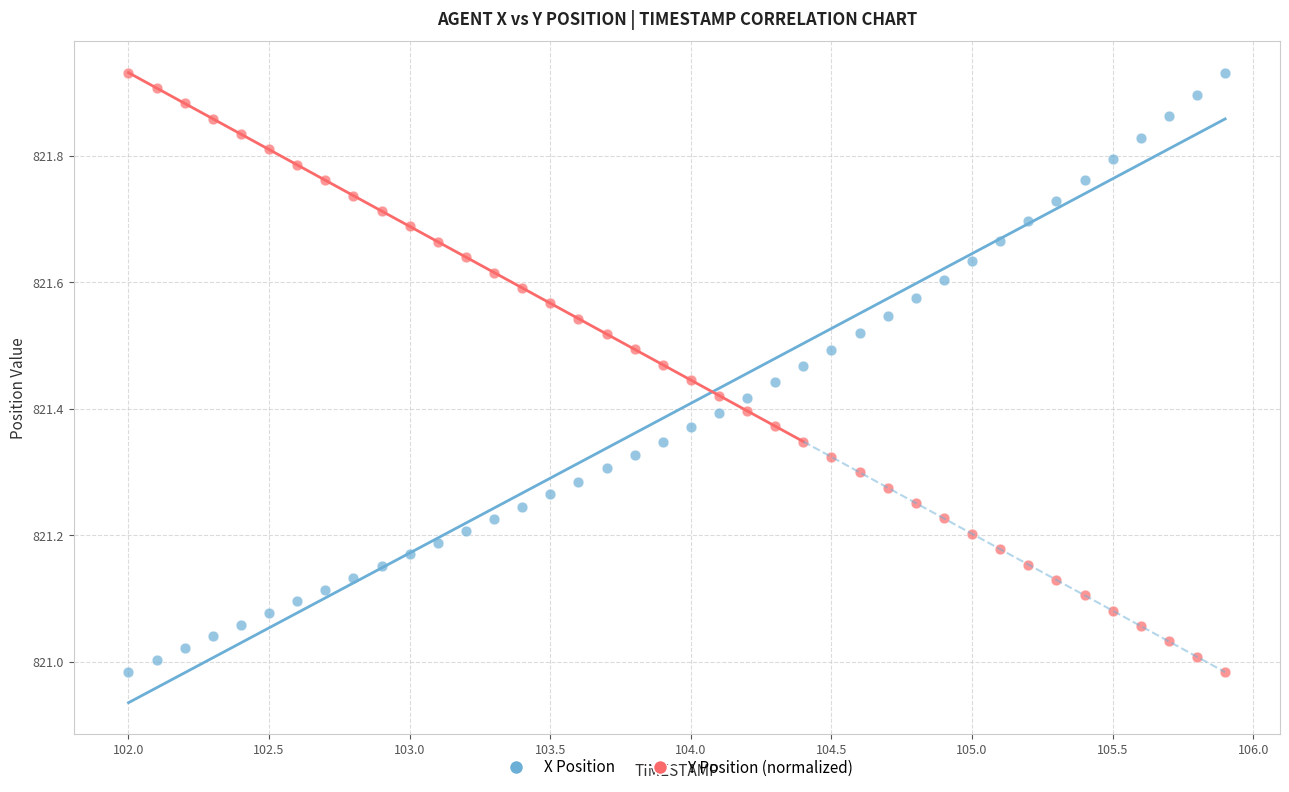

Across all data points, what is the range of Y values (max minus min)?

0.9